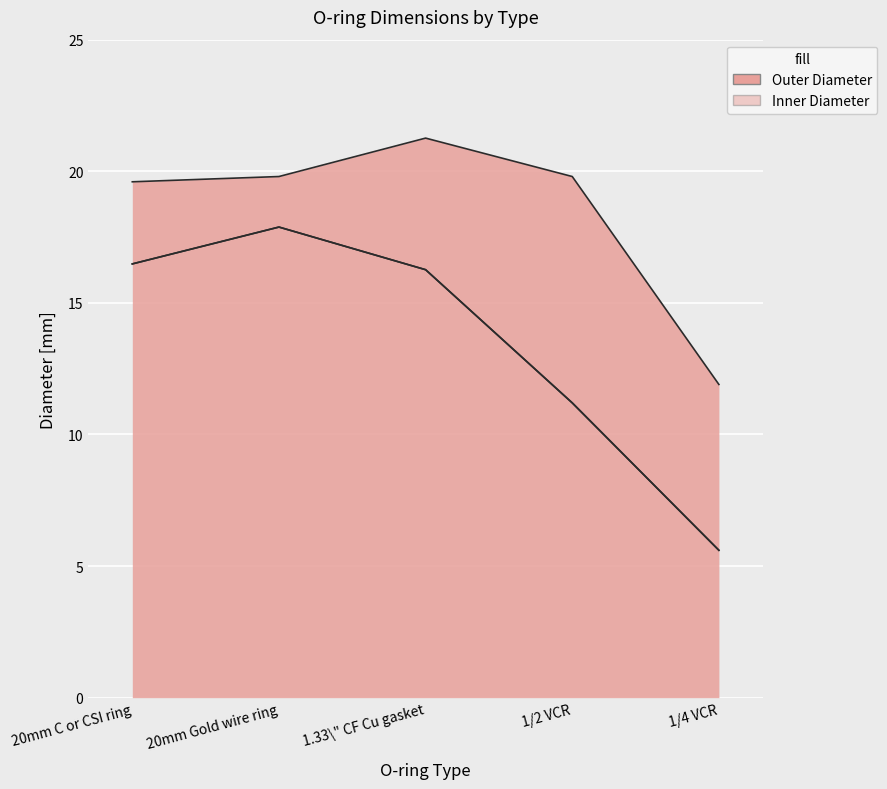

Where does the O-ring Inner Diameter: d_samp [mm] series first go above 16?

20mm C or CSI ring